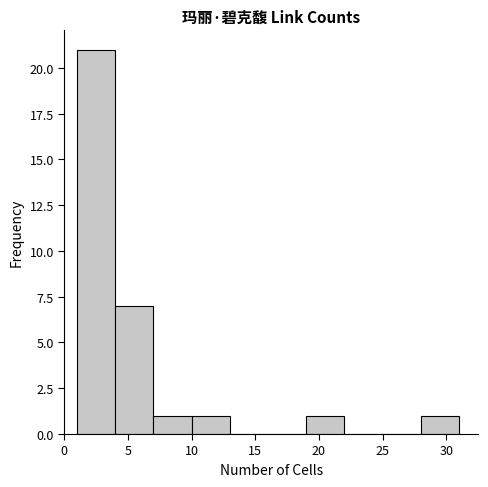

Over which range of the x-axis is the bar tallest?

1 to 4